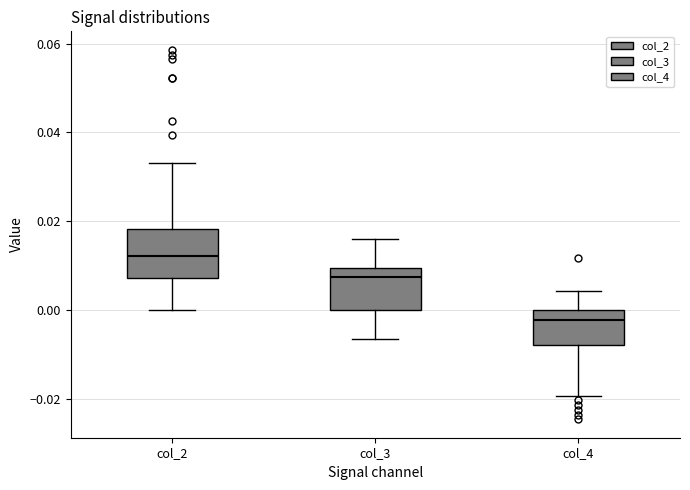

Reading left to right, transcribe this box plot: for each box, give where its median line is, the range the box spans, and where its two whiskers end, as read against the y-axis. The values are not printed on the chart, so give them approximately, as read against the axis.

col_2: median 0.012, box 0.008 to 0.018, whiskers 0.000 to 0.034
col_3: median 0.008, box 0.000 to 0.010, whiskers -0.006 to 0.016
col_4: median -0.002, box -0.008 to 0.000, whiskers -0.020 to 0.004